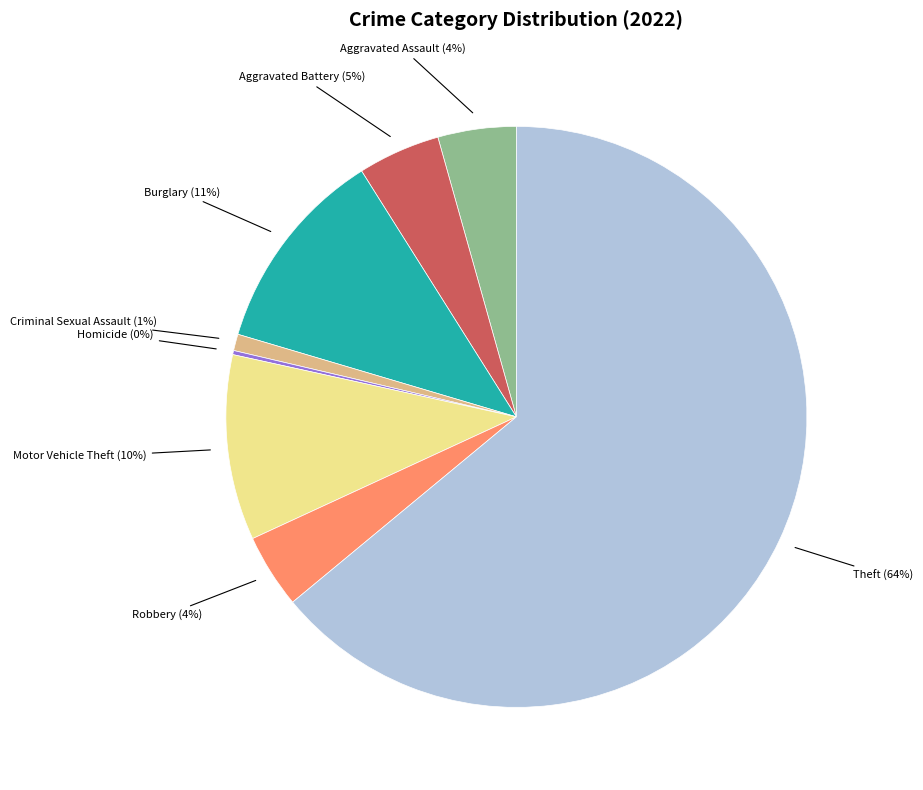

Does any single category account for the majority?

Yes